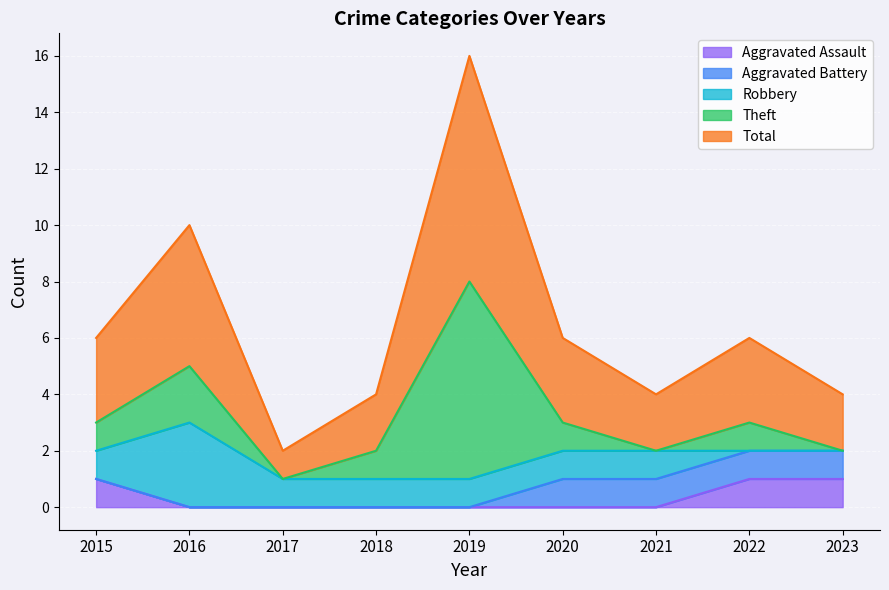

What is the value of the Theft point at the 4th from the left?

1